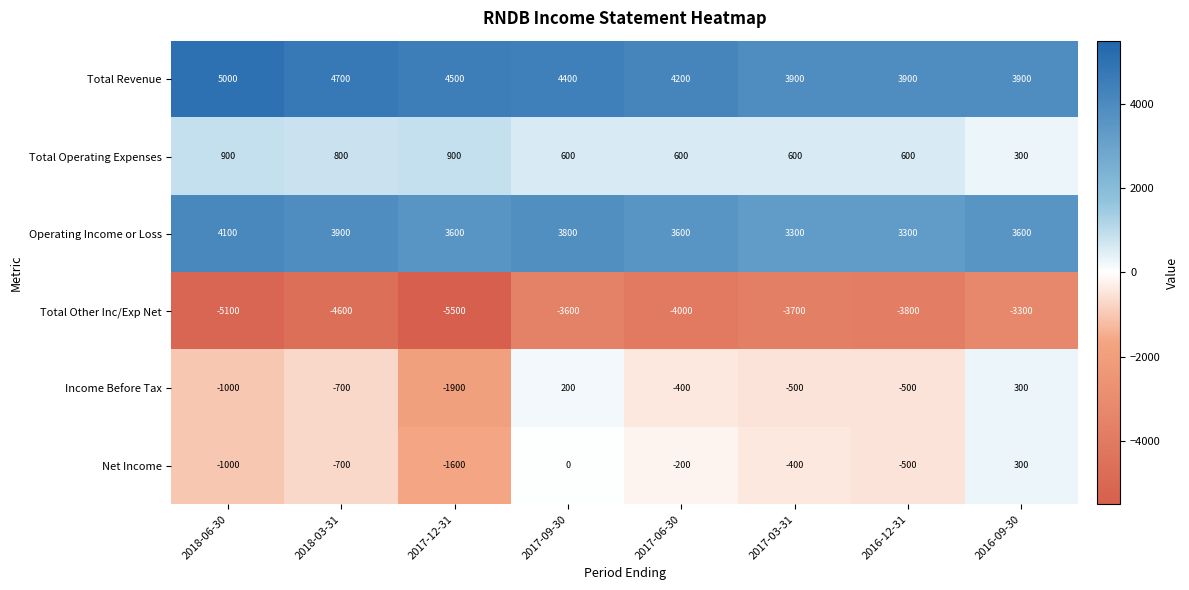

What is the total value across all series at 2018-03-31?

3400